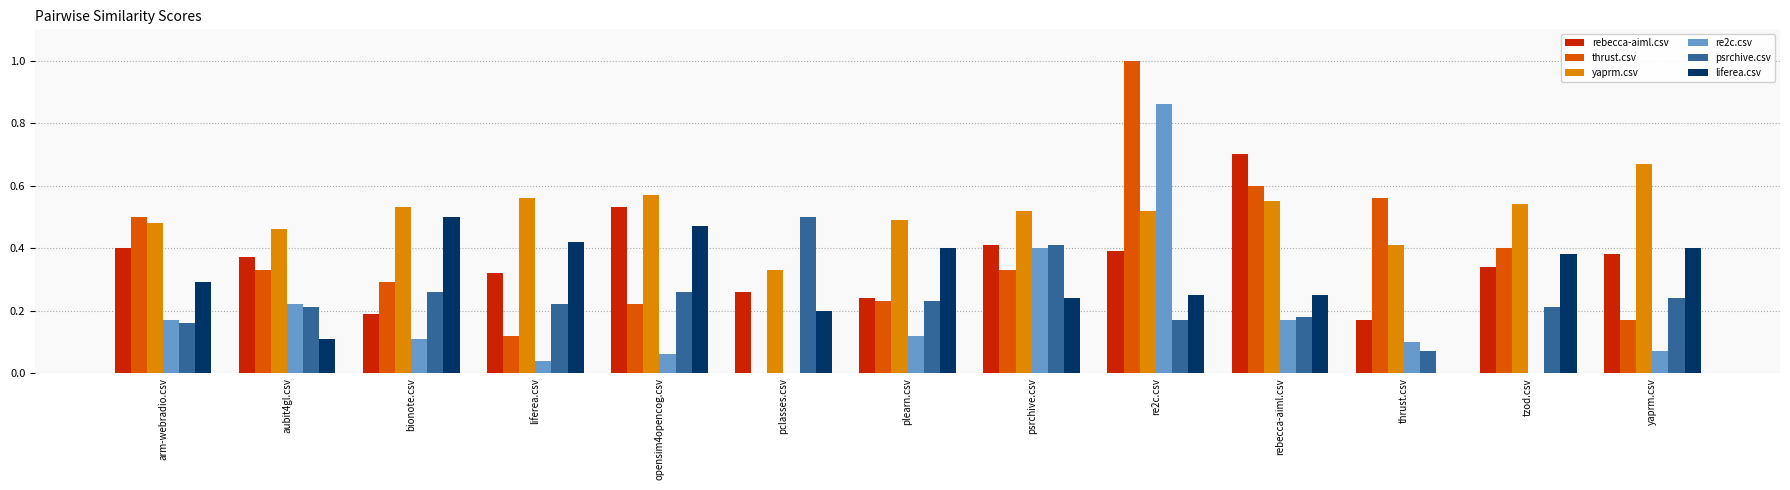

Which series has the largest total across all categories?

yaprm.csv